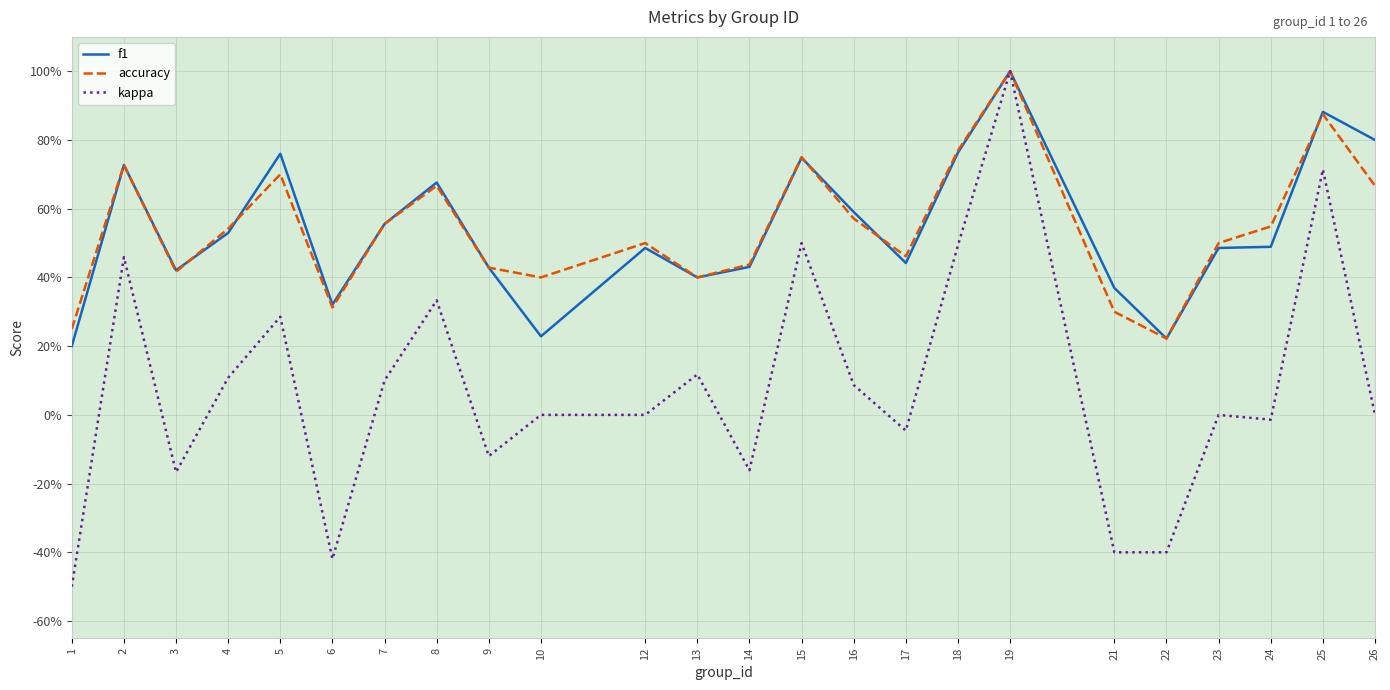

What is the difference between the highest and lowest values at 5?

0.5